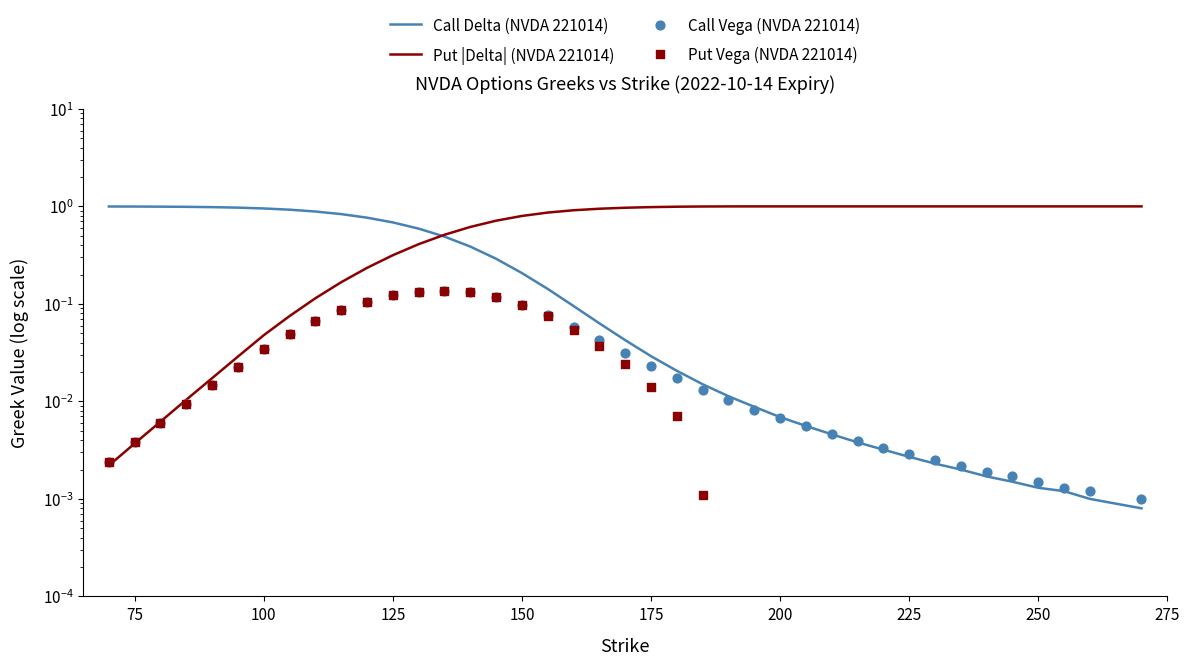

What are all the series names shown in the legend?

Call Delta (NVDA 221014), Put |Delta| (NVDA 221014), Call Vega (NVDA 221014), Put Vega (NVDA 221014)